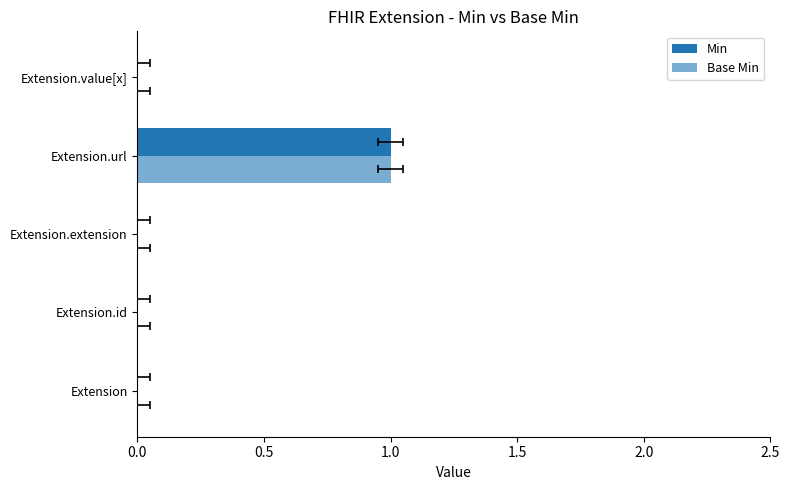

What are all the series names shown in the legend?

Min, Base Min